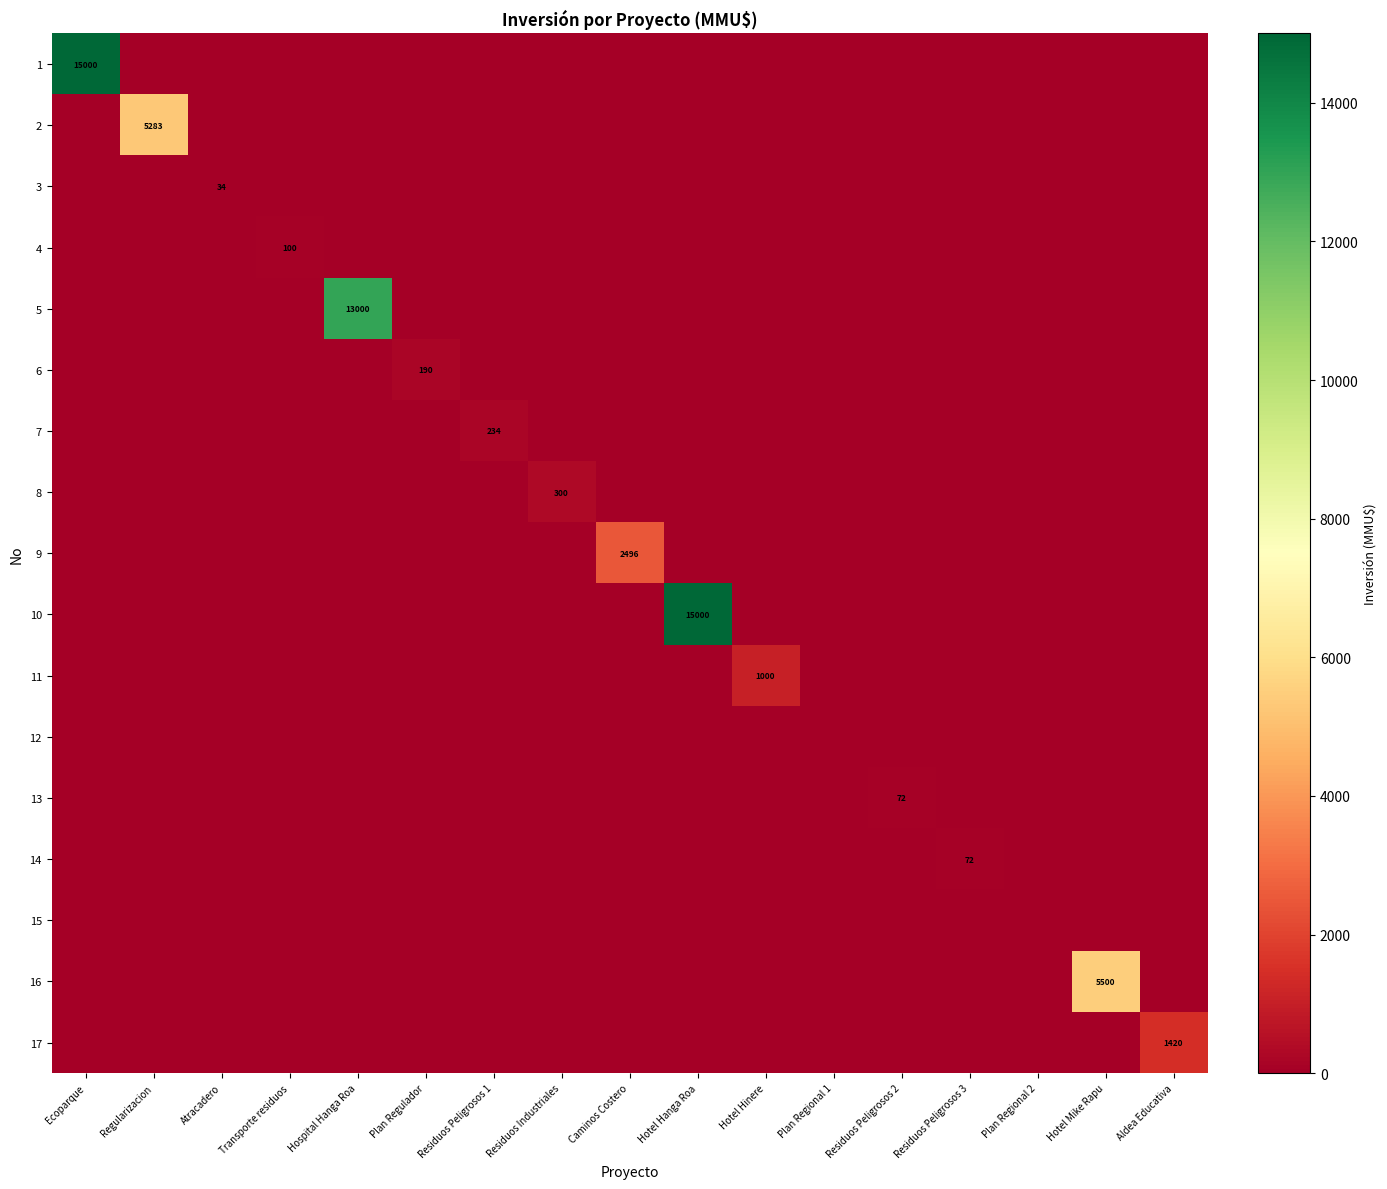

How many series are shown in this chart?

17